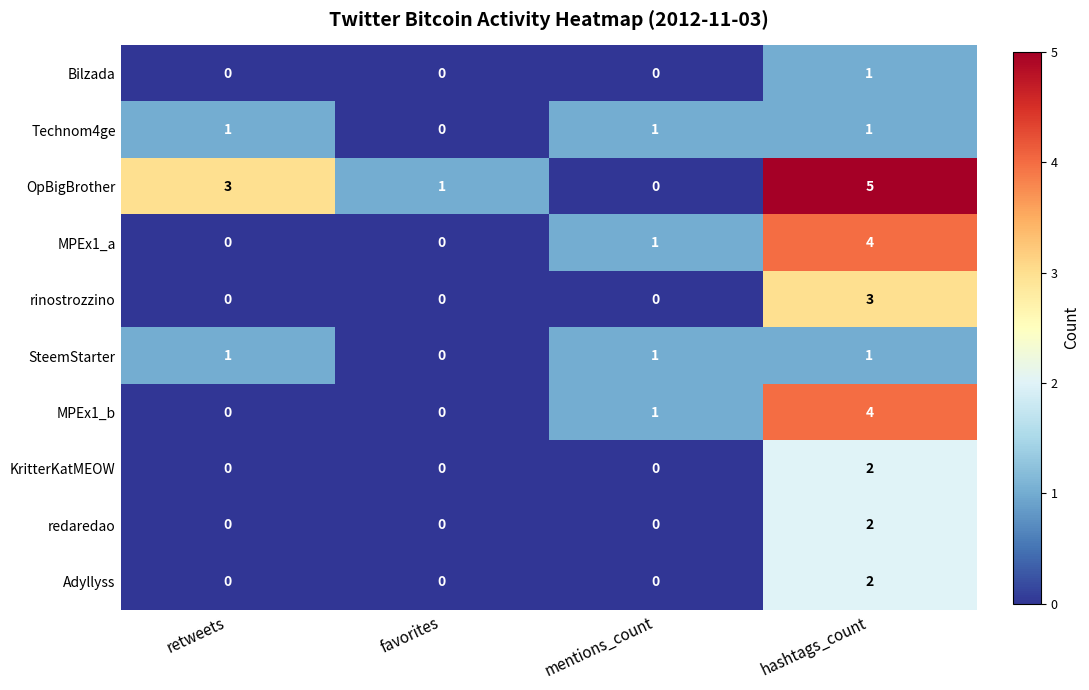

Where is Technom4ge nearest to the value 0?

favorites